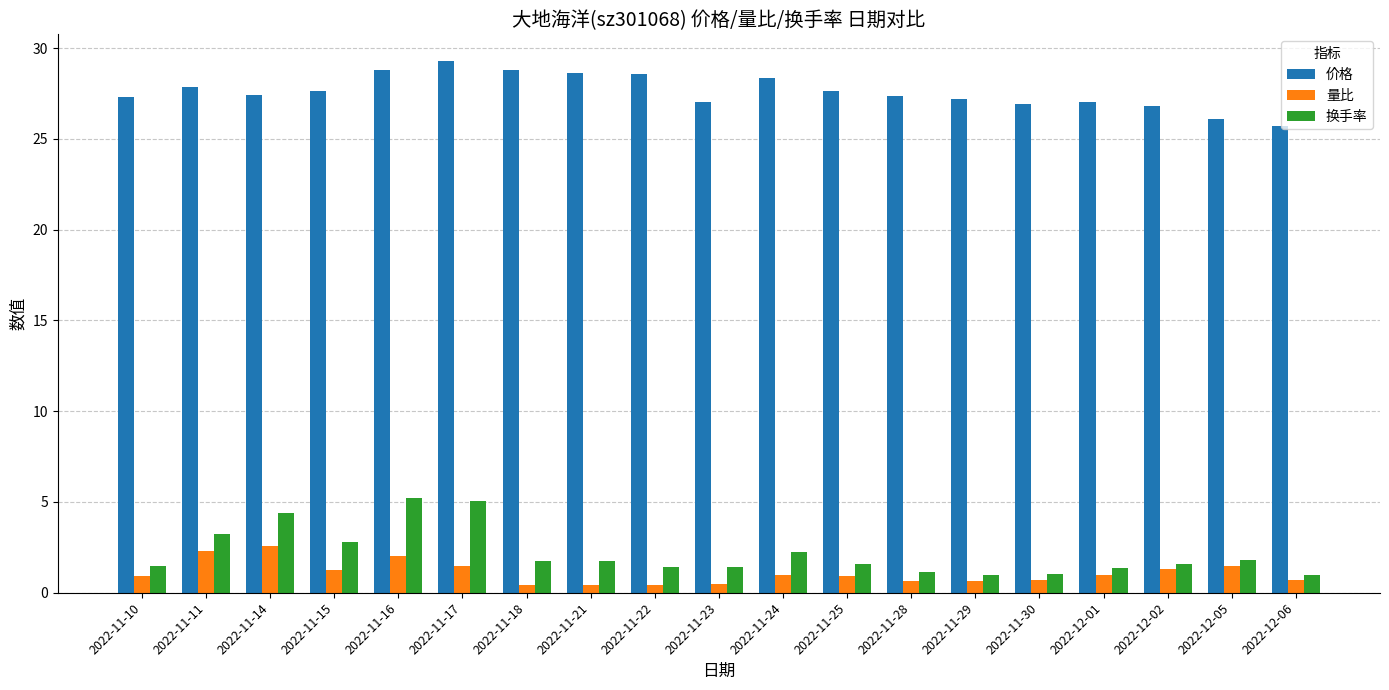

Is the value of 量比 at 2022-12-02 greater than the value of 价格 at 2022-11-21?

No